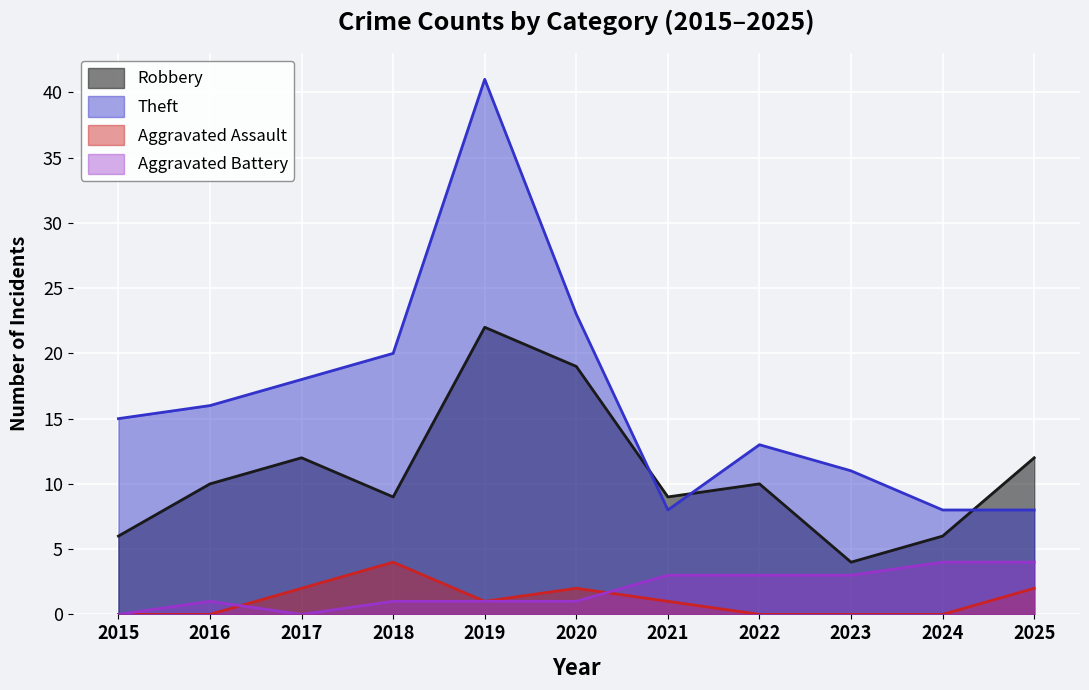

What value does the Robbery series have at 2025, to the nearest 5?

10